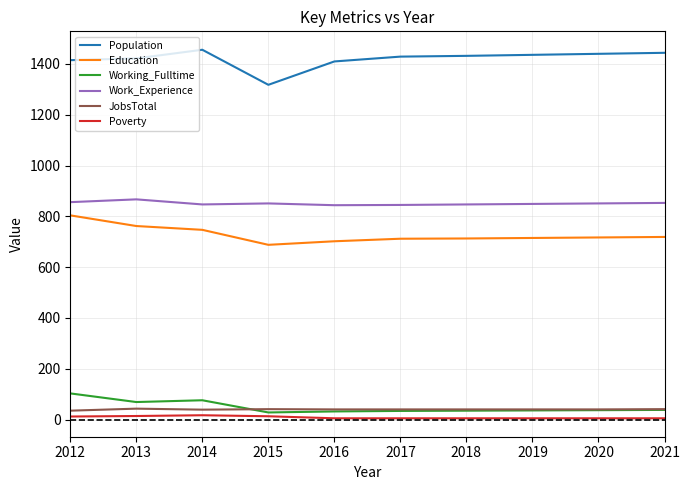

Is the value of Work_Experience at 2020 greater than the value of Working_Fulltime at 2021?

Yes